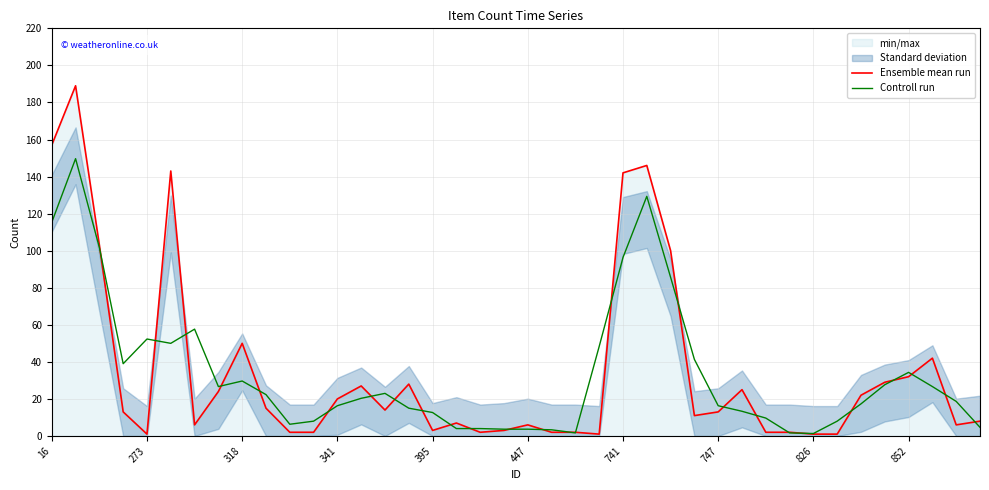

The value of Ensemble mean run at 29 is 25.0. True or false?

True